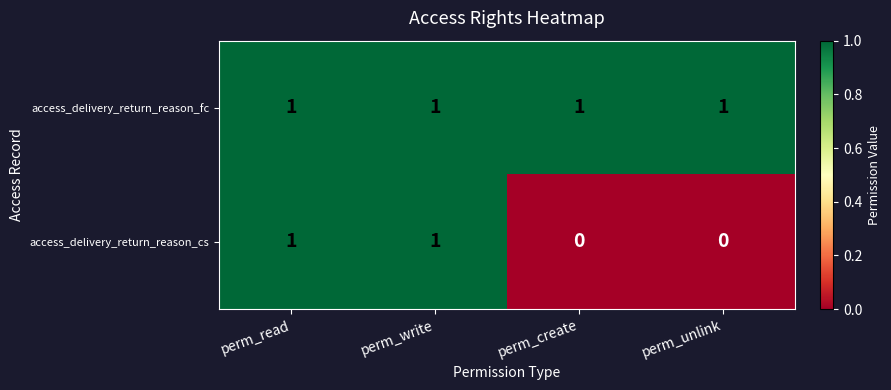

The access_delivery_return_reason_fc series shows 1 at perm_create. True or false?

True